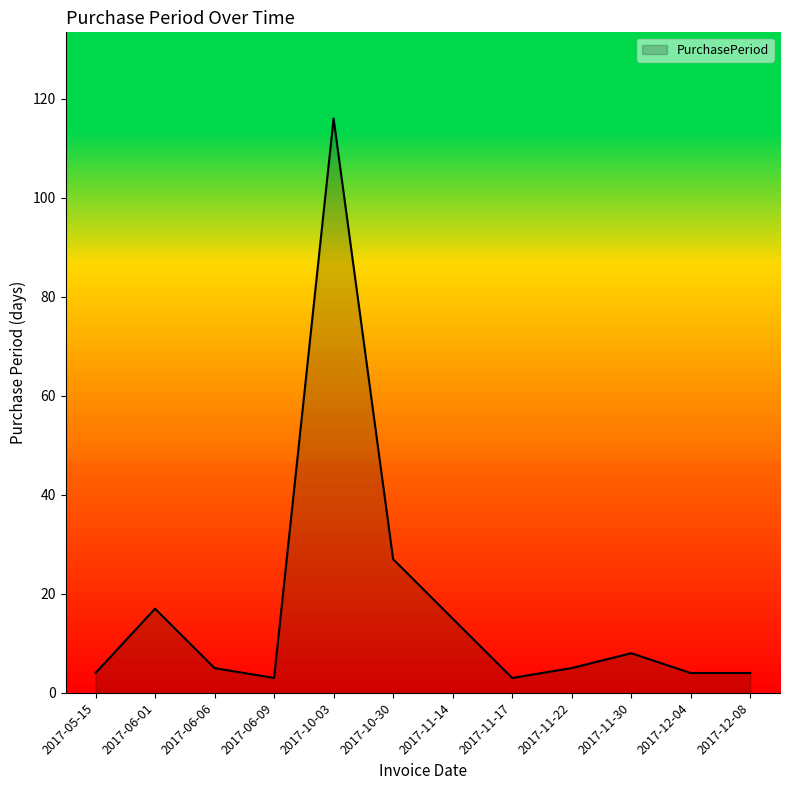

True or false: the data shows 4 at 2017-05-15.

True